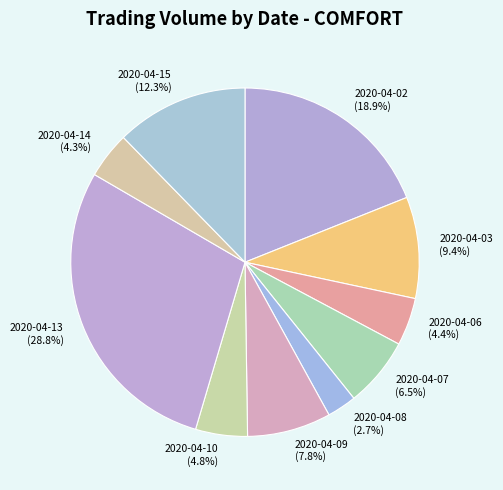

Approximately how many times larger is the value at 2020-04-08 (2.7%) compared to 2020-04-10 (4.8%)?

0.6